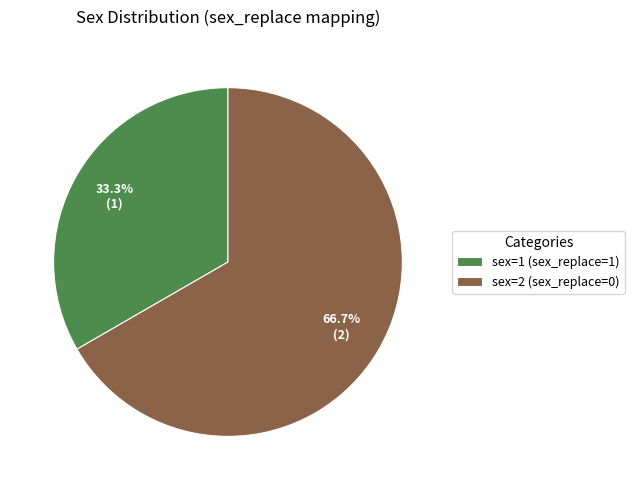

How many segments does this pie chart have?

2